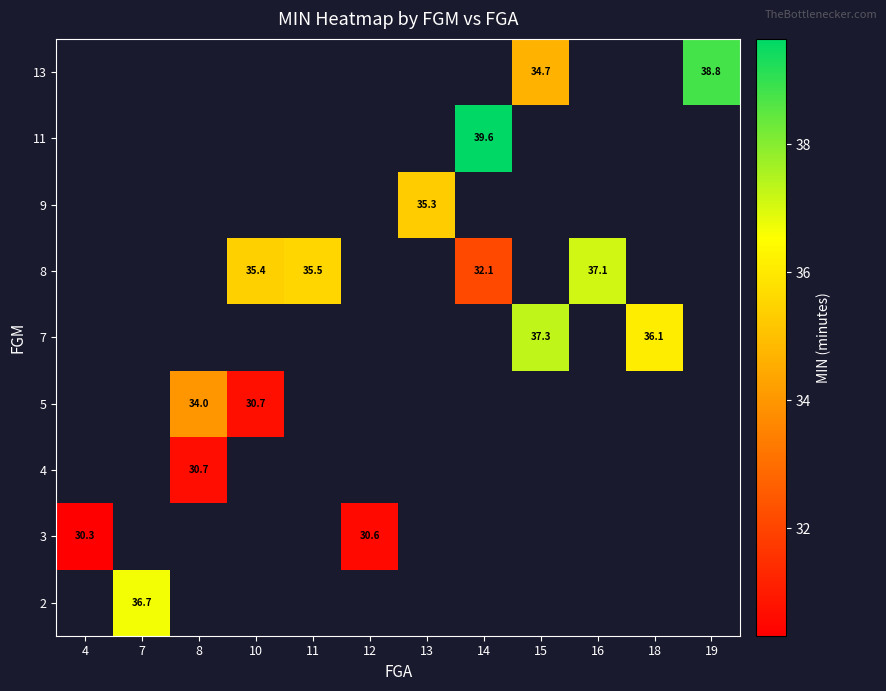

What is the smallest value displayed?

30.3